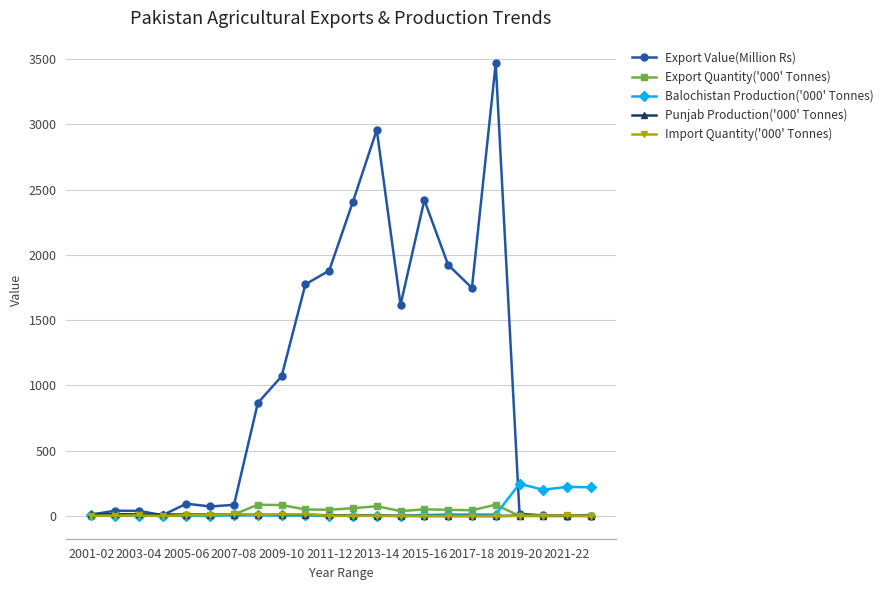

True or false: Balochistan Production('000' Tonnes) has more than 2 interior local peaks.

True